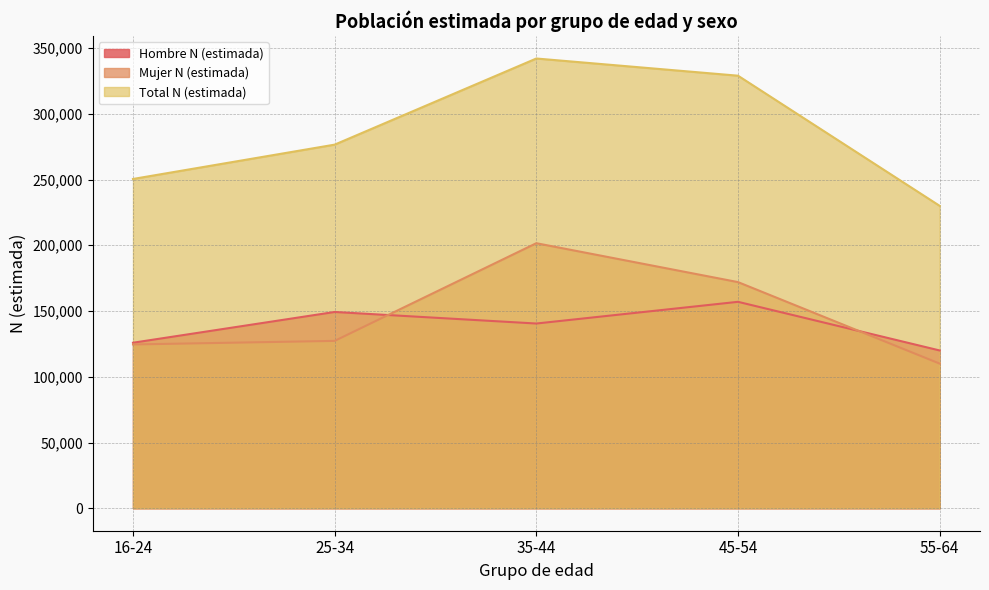

True or false: Mujer N (estimada) has more than 0 points higher than both neighbors.

True